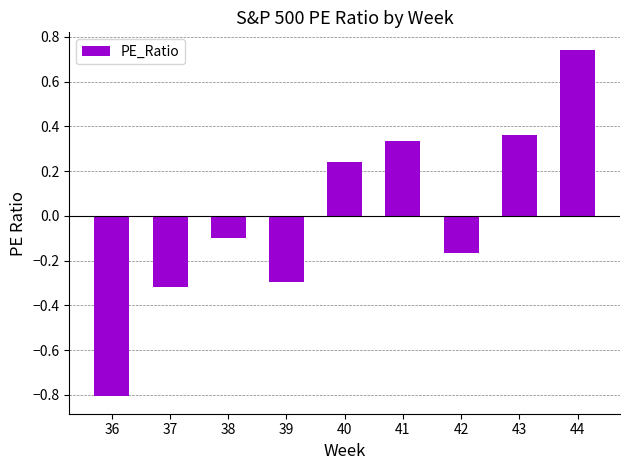

List the labels in order of value, smallest first.

36, 37, 39, 42, 38, 40, 41, 43, 44